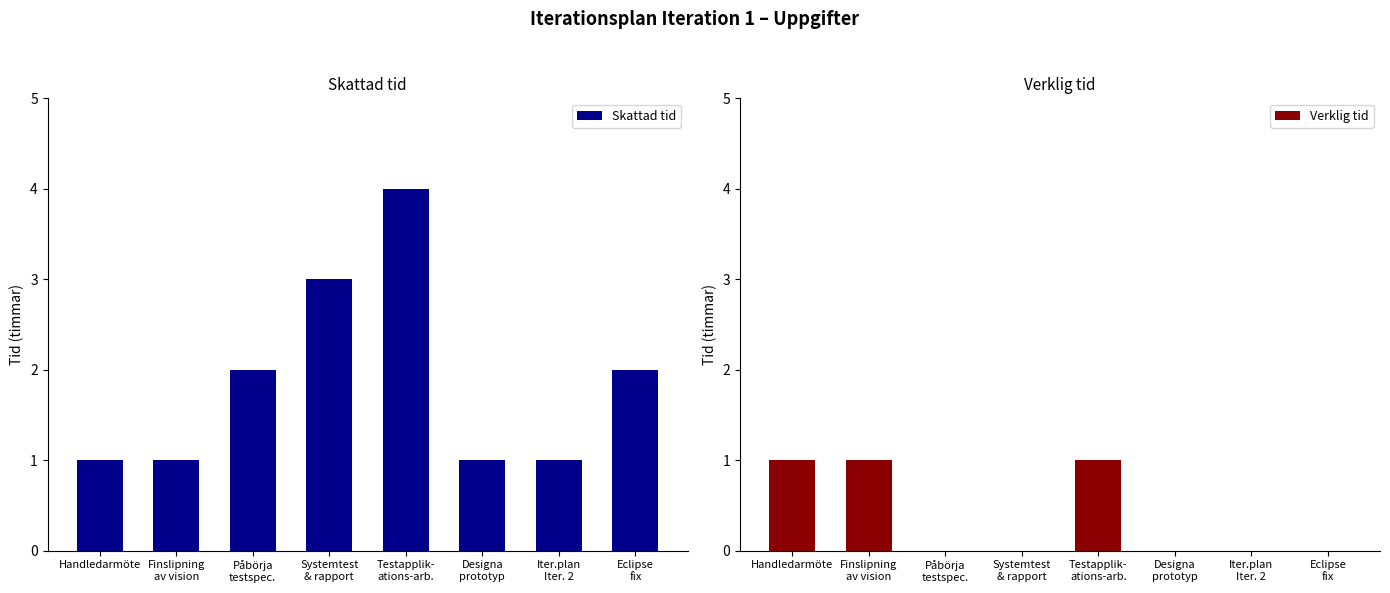

At which label is Verklig tid closest to 0?

Påbörja
testspec.